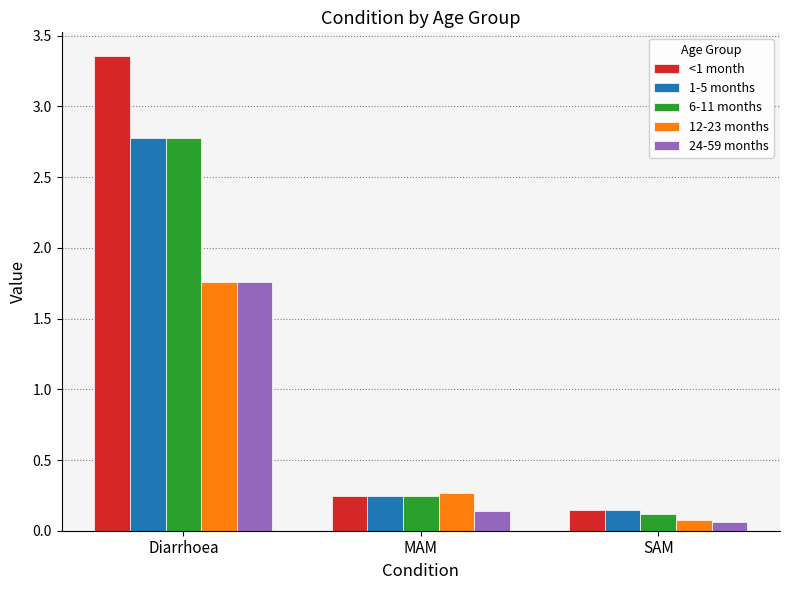

The 1-5 months series shows 0.4 at MAM. True or false?

False